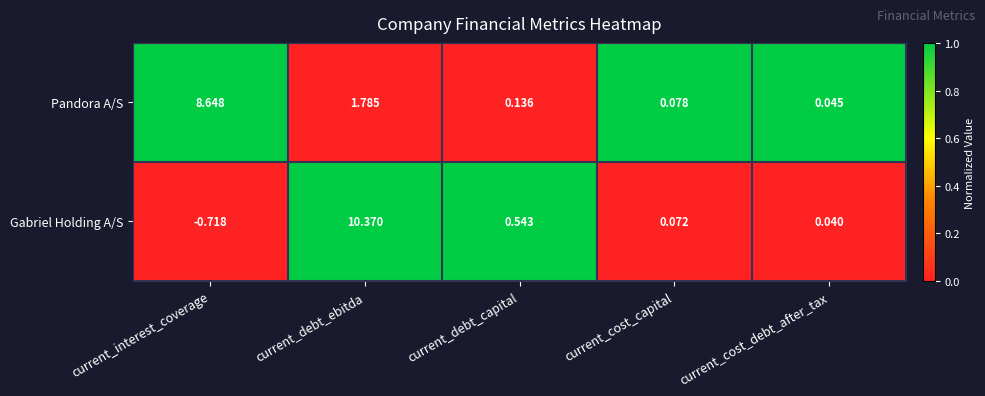

Which label corresponds to the smallest value in the chart?

current_interest_coverage